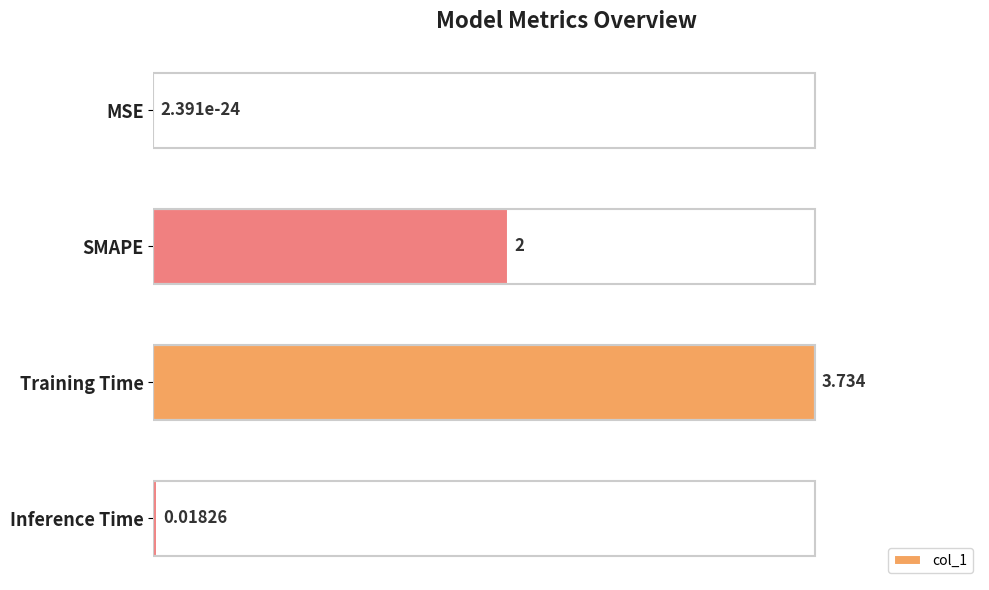

Which label corresponds to the largest value in the chart?

Training Time